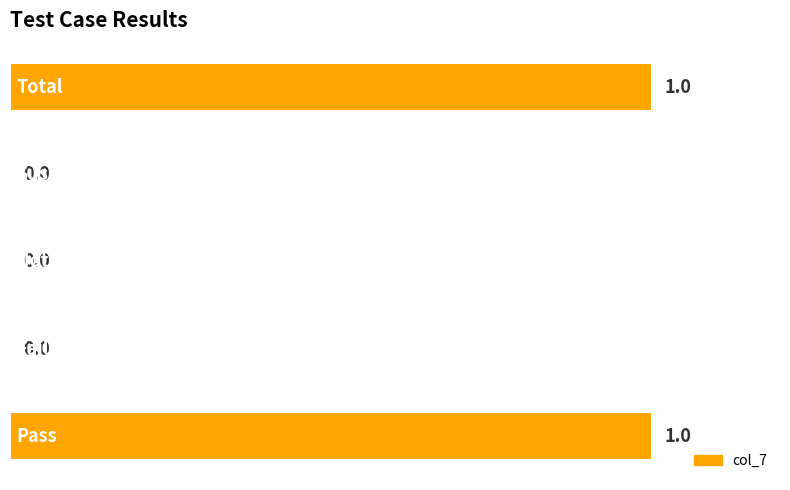

What is the sum of all values?

2